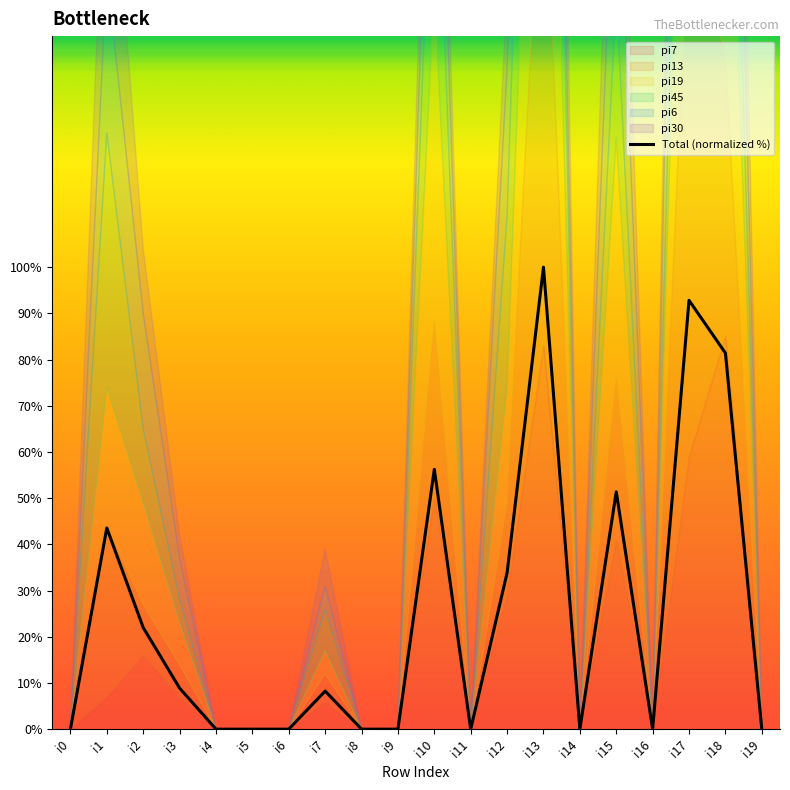

Reading left to right, transcribe all the data shown in this chart.

i0=0.0	i1=43.6	i2=22.0	i3=8.9	i4=0.0	i5=0.0	i6=0.0	i7=8.2	i8=0.0	i9=0.0	i10=56.2	i11=0.0	i12=33.8	i13=100.0	i14=0.0	i15=51.4	i16=0.0	i17=92.8	i18=81.4	i19=0.0